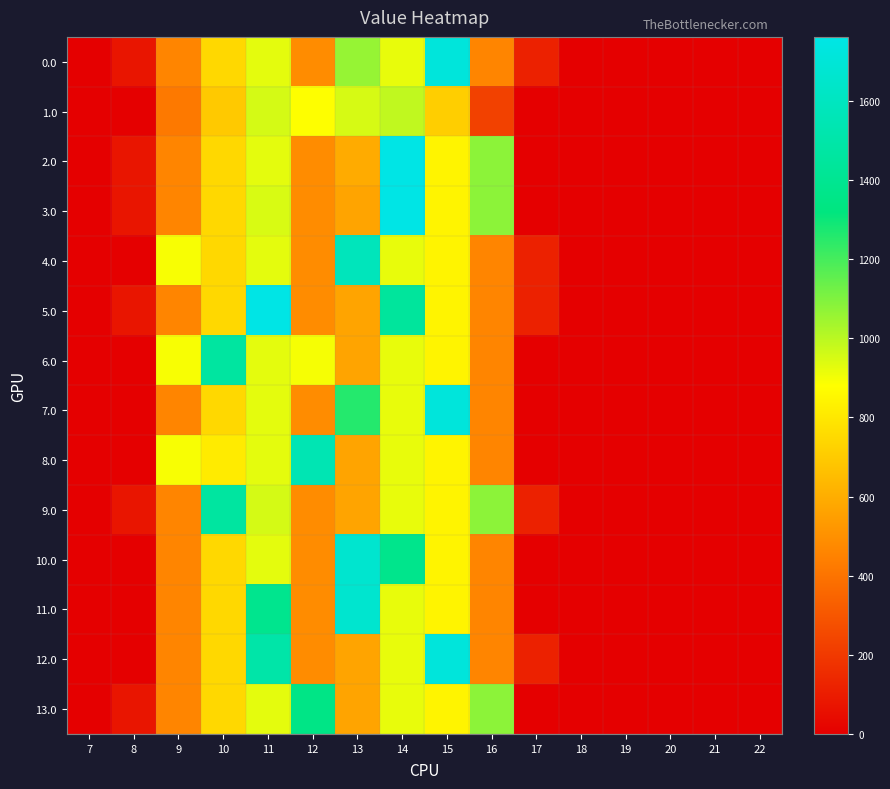

Count the number of categories in the chart.

16